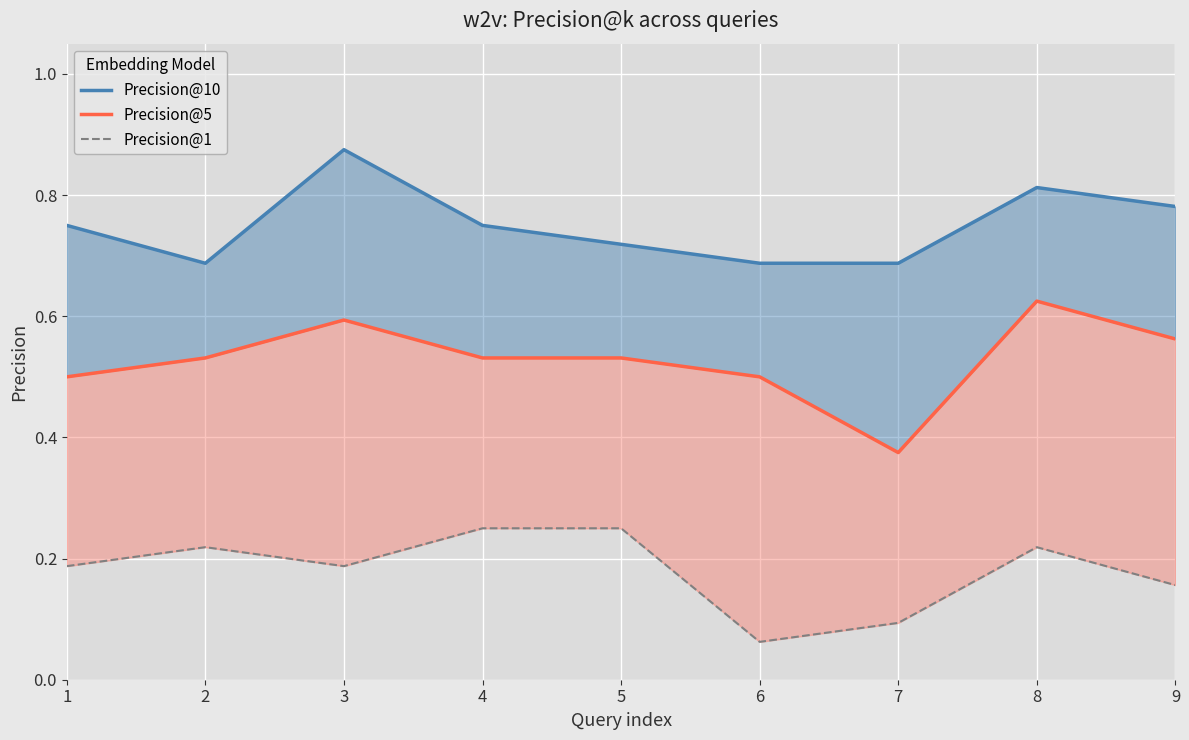

How many interior local valleys does the Precision@5 series have?

1